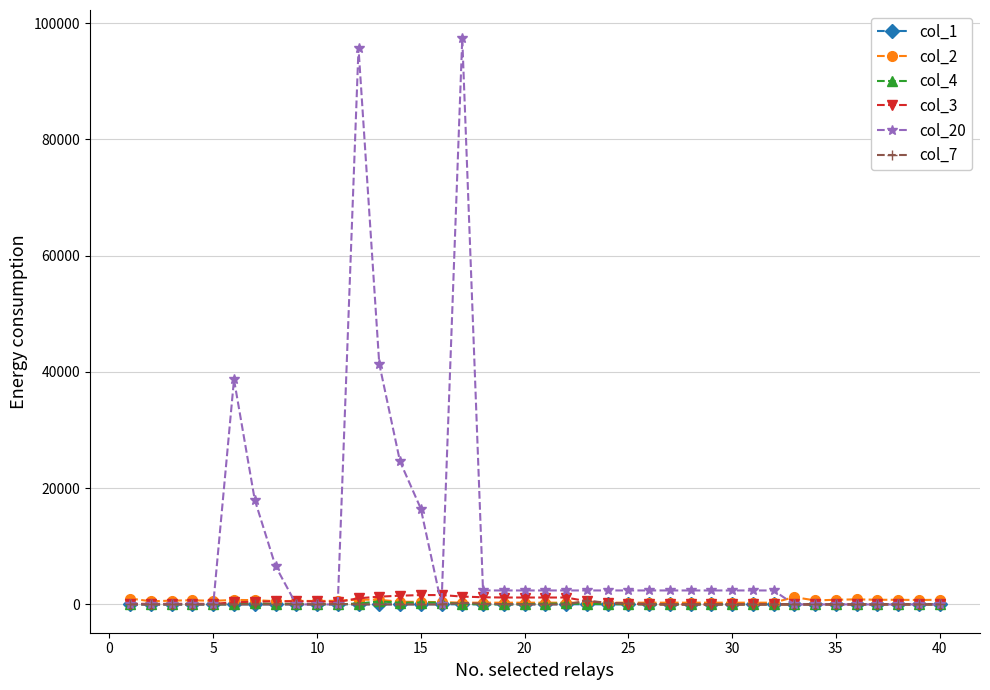

At how many categories does at least one series exceed 54724?

2